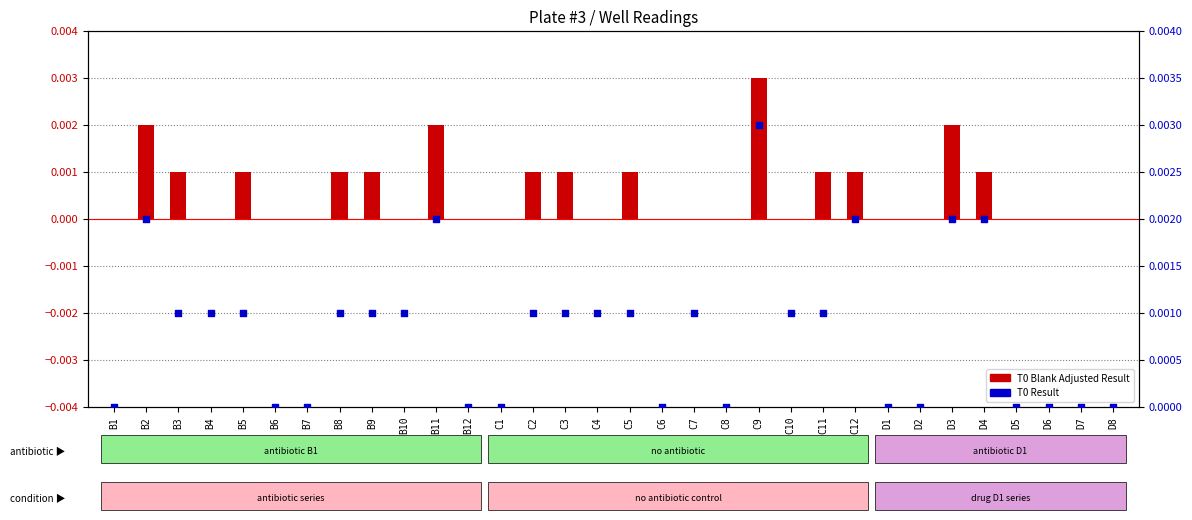

Which series contains the highest Y value?

T0 Blank Adjusted Result